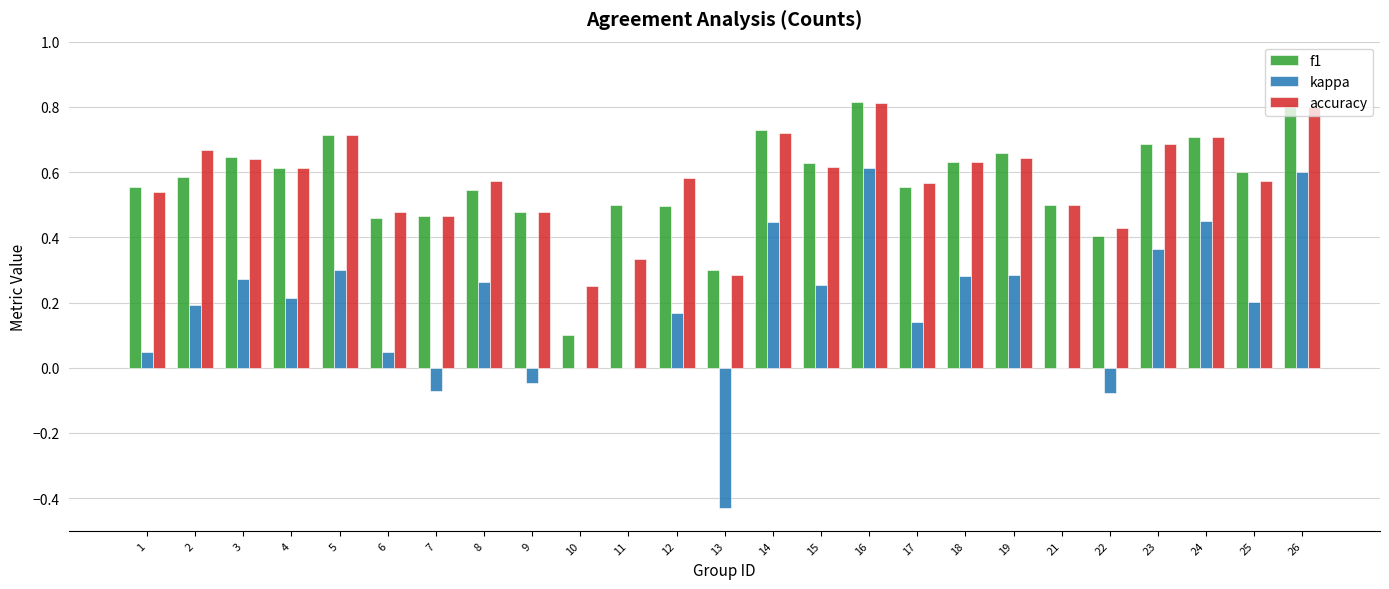

How many distinct data groups are displayed?

3